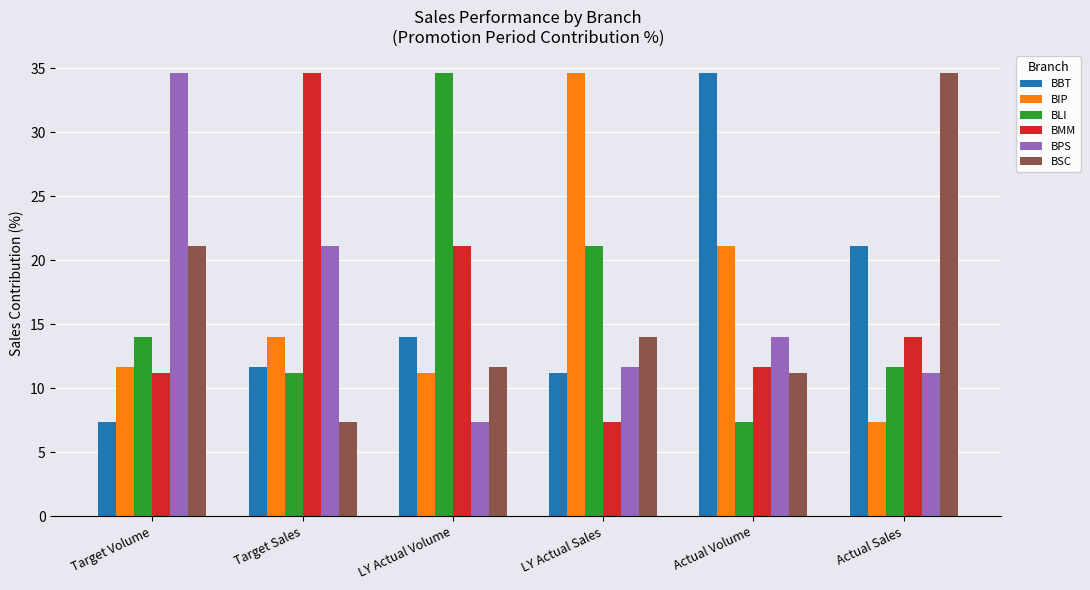

Which category has the highest value in the BIP series?

LY Actual Sales